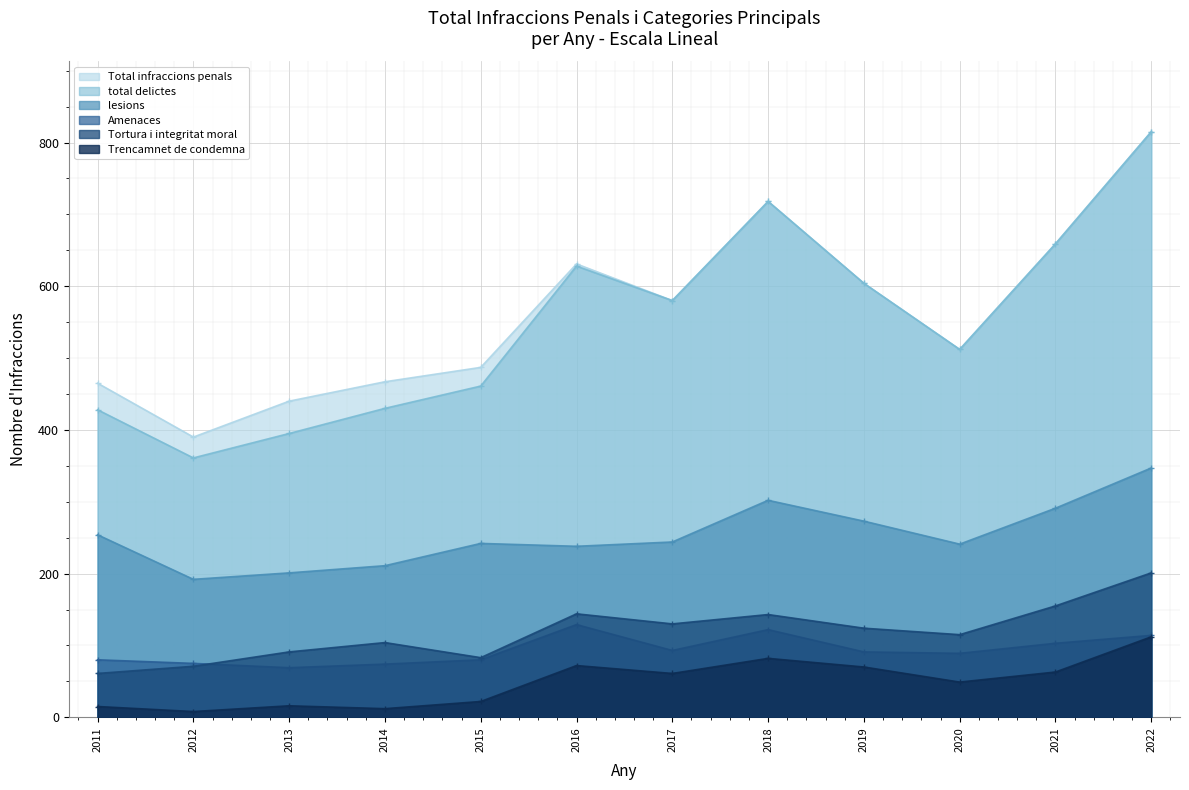

What is the sum of all Amenaces values?

1119